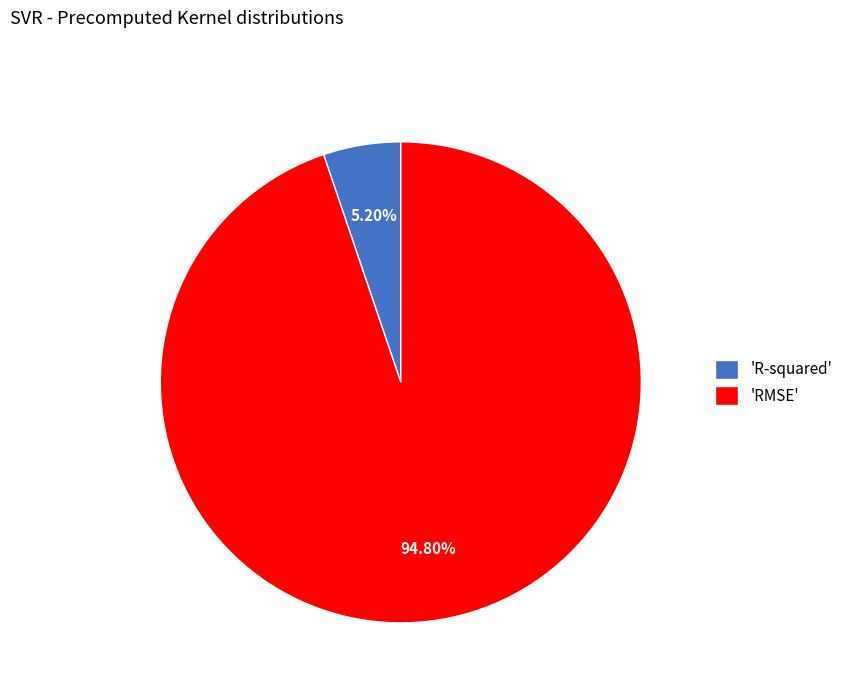

How many slices are in this pie chart?

2